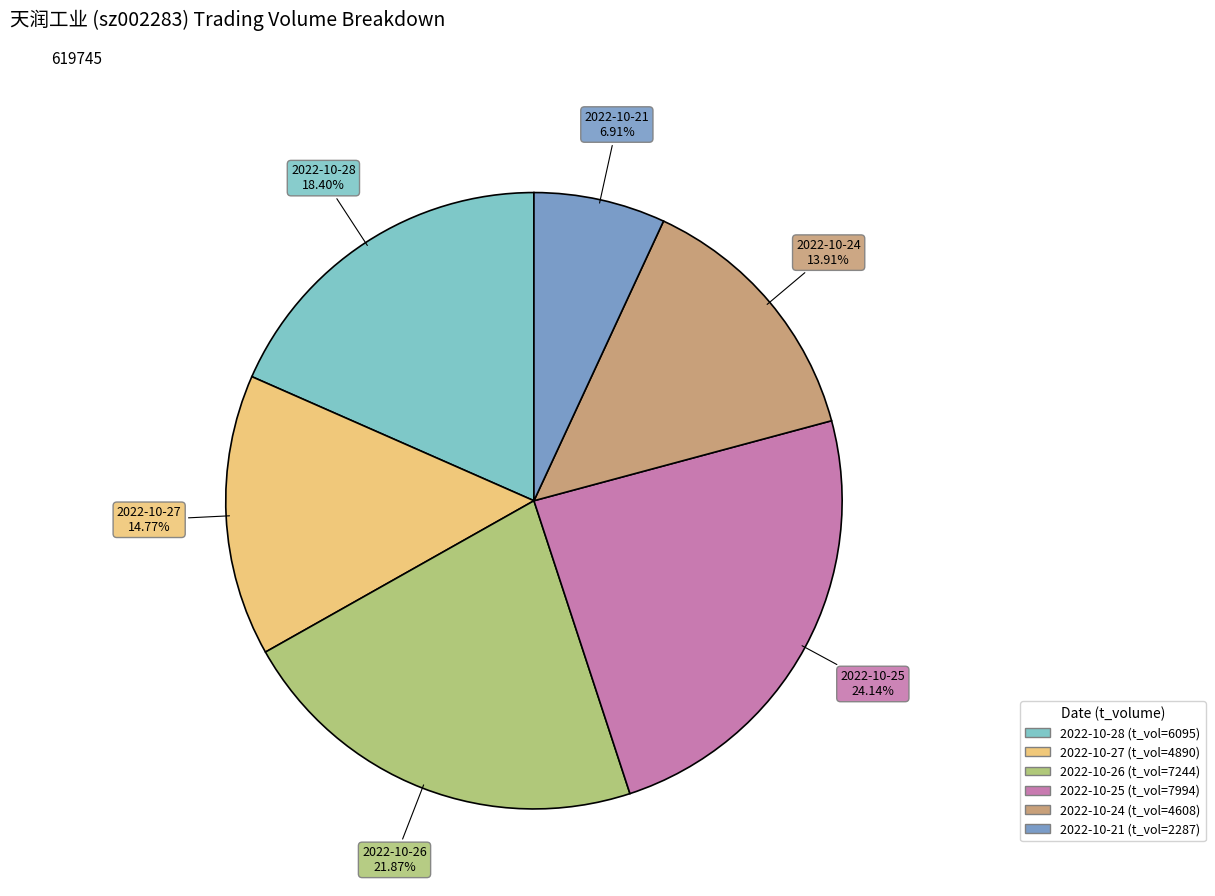

What is the ratio of the value at 2022-10-24 to the value at 2022-10-26?

0.6